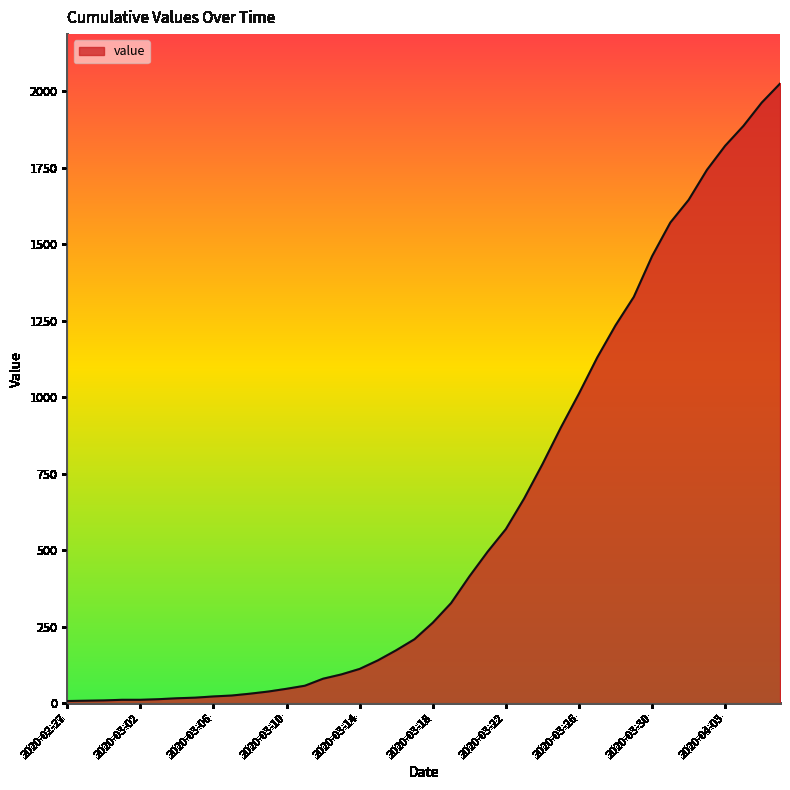

What is the difference between the maximum and minimum values?

2018